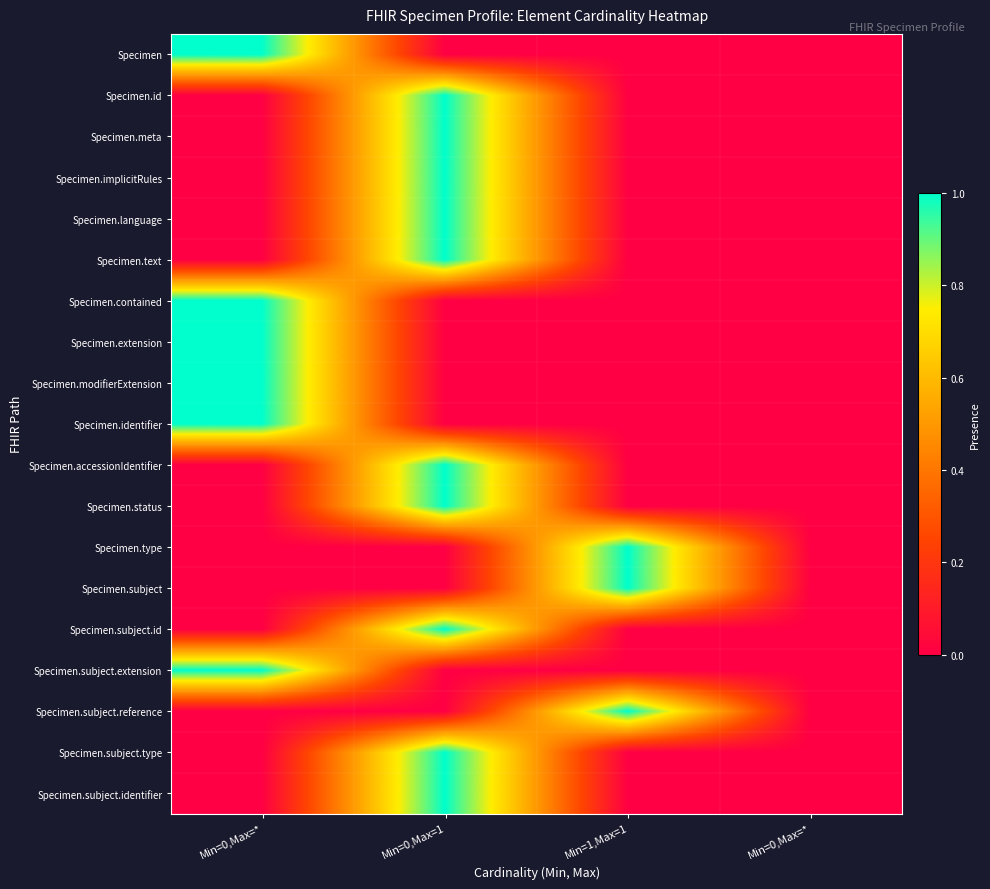

What is the total value across all series at Min=1,Max=1?

3